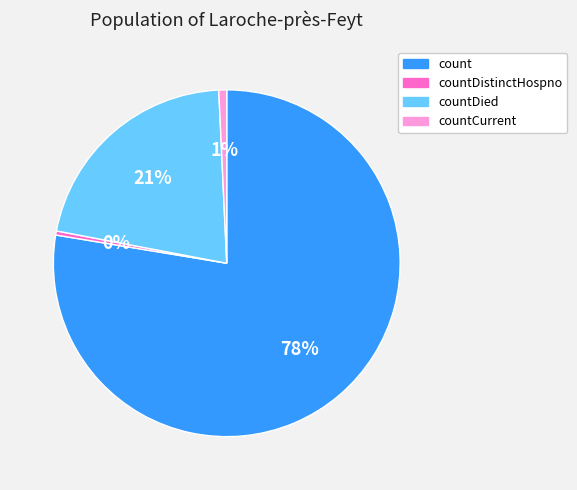

To the nearest percent, what percentage of the pie is count?

78%